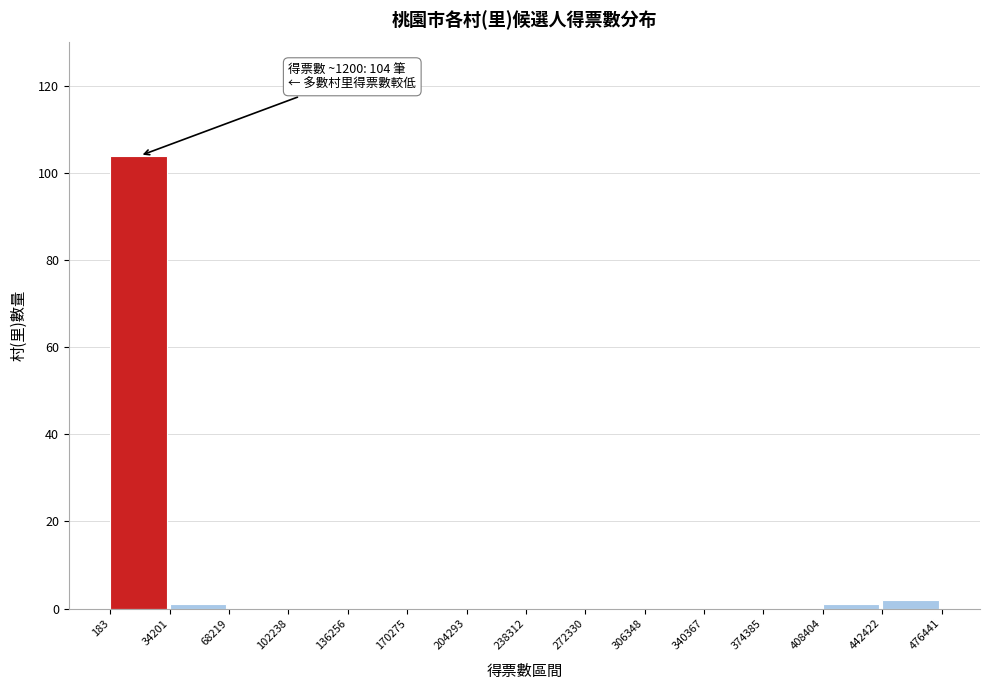

Which range on the x-axis has the tallest bar?

183 to 34201